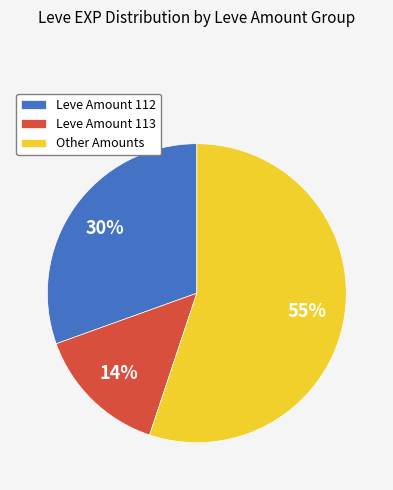

How many slices are in this pie chart?

3